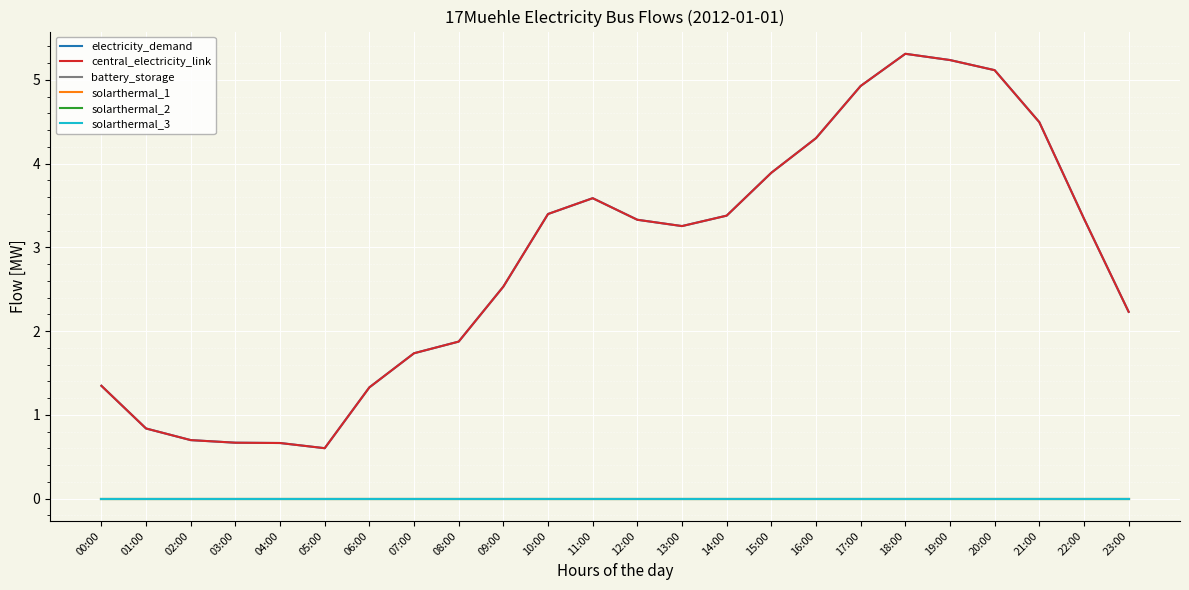

What is the sum of the electricity_demand values at 09:00 and 00:00?

3.9